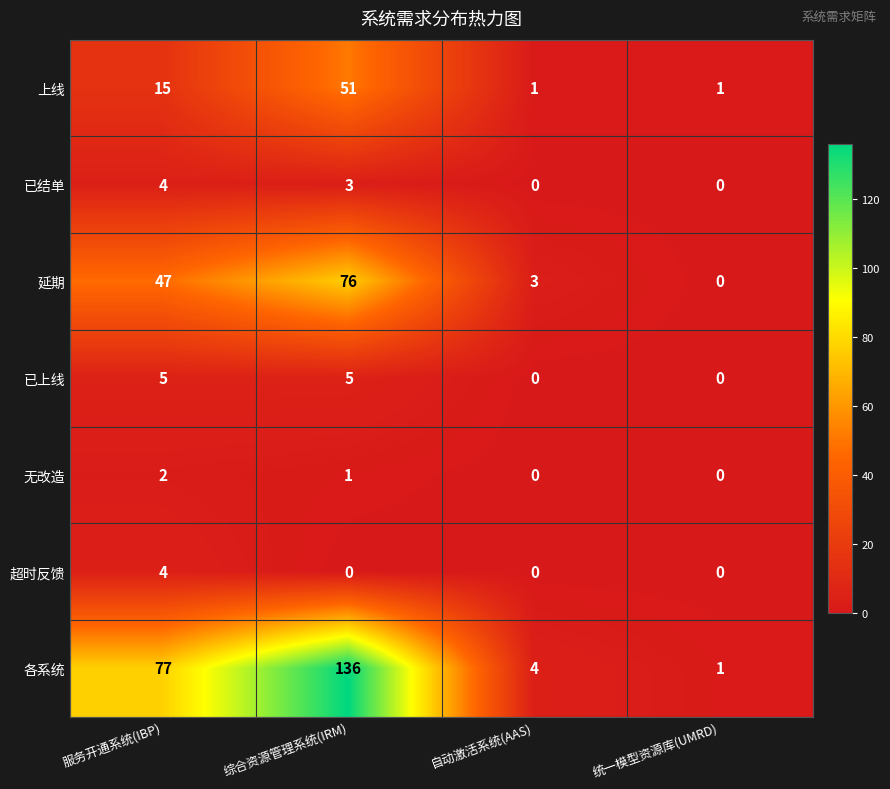

Between 综合资源管理系统(IRM) and 自动激活系统(AAS), which series saw the biggest shift?

各系统